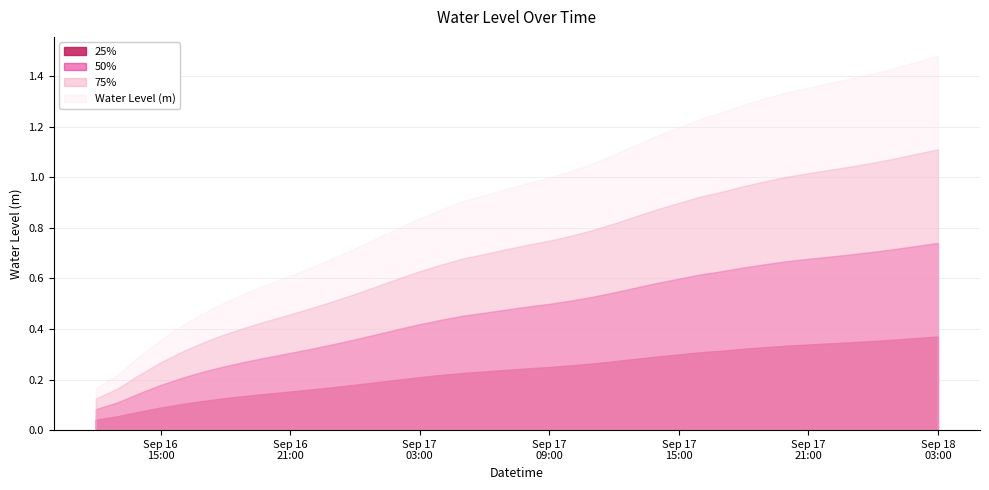

List the labels in order of value, largest first.

2025-09-18 03:00:00, 2025-09-18 02:00:00, 2025-09-18 01:00:00, 2025-09-18 00:00:00, 2025-09-17 23:00:00, 2025-09-17 22:00:00, 2025-09-17 21:00:00, 2025-09-17 20:00:00, 2025-09-17 19:00:00, 2025-09-17 18:00:00, 2025-09-17 17:00:00, 2025-09-17 16:00:00, 2025-09-17 15:00:00, 2025-09-17 14:00:00, 2025-09-17 13:00:00, 2025-09-17 12:00:00, 2025-09-17 11:00:00, 2025-09-17 10:00:00, 2025-09-17 09:00:00, 2025-09-17 08:00:00, 2025-09-17 07:00:00, 2025-09-17 06:00:00, 2025-09-17 05:00:00, 2025-09-17 04:00:00, 2025-09-17 03:00:00, 2025-09-17 02:00:00, 2025-09-17 01:00:00, 2025-09-17 00:00:00, 2025-09-16 23:00:00, 2025-09-16 22:00:00, 2025-09-16 21:00:00, 2025-09-16 20:00:00, 2025-09-16 19:00:00, 2025-09-16 18:00:00, 2025-09-16 17:00:00, 2025-09-16 16:00:00, 2025-09-16 15:00:00, 2025-09-16 14:00:00, 2025-09-16 13:00:00, 2025-09-16 12:00:00